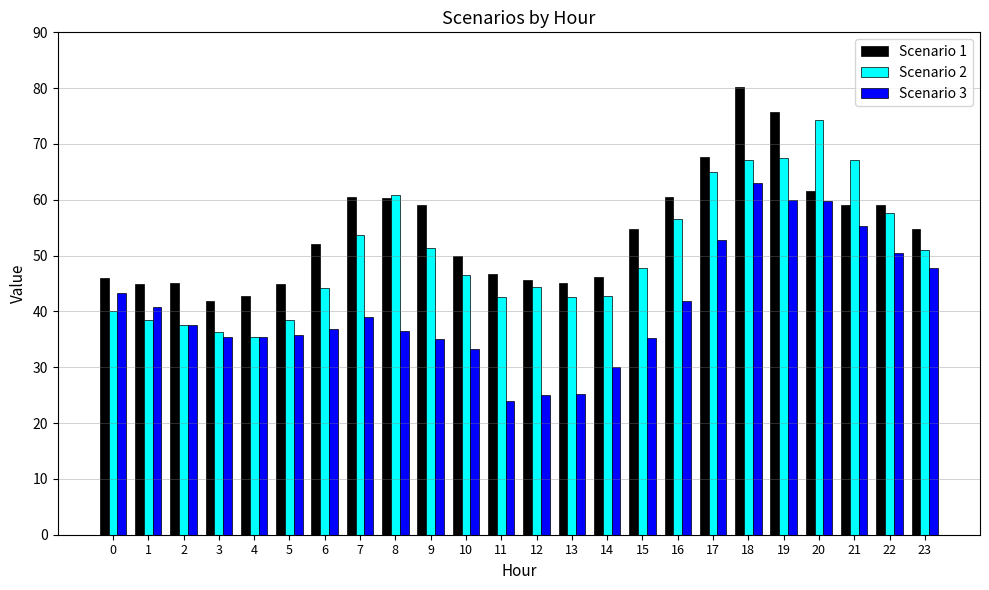

What is the sum of the Scenario 2 values at 13 and 15?

90.4